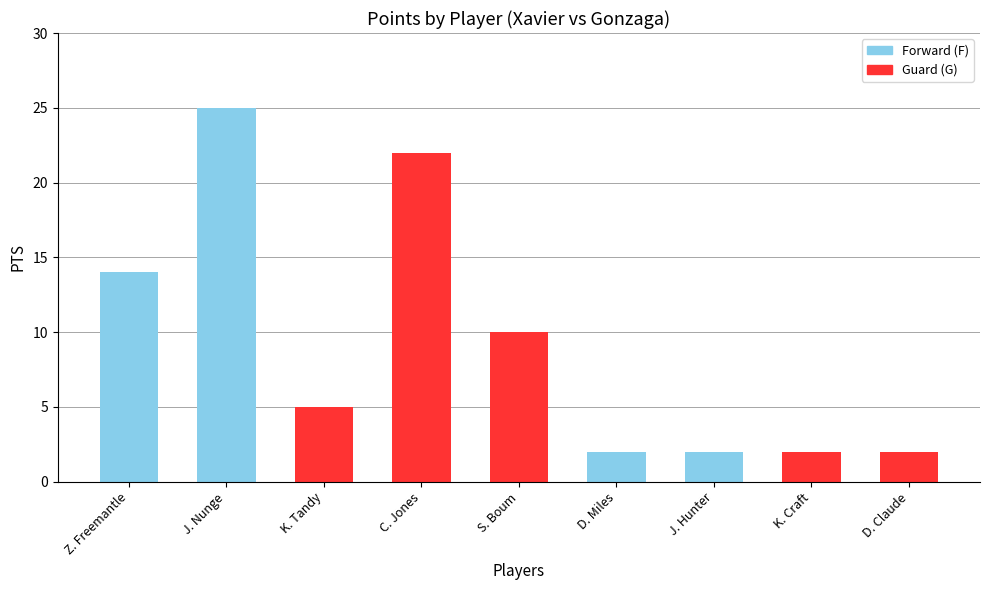

Are the bars horizontal?

No